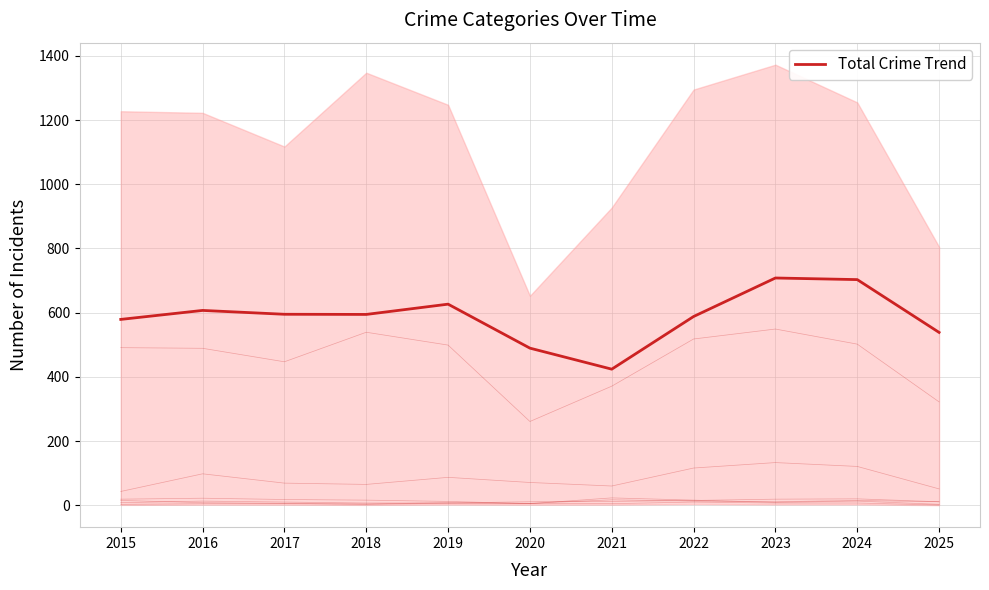

What is the spread (max minus min) of values at 2021?

366